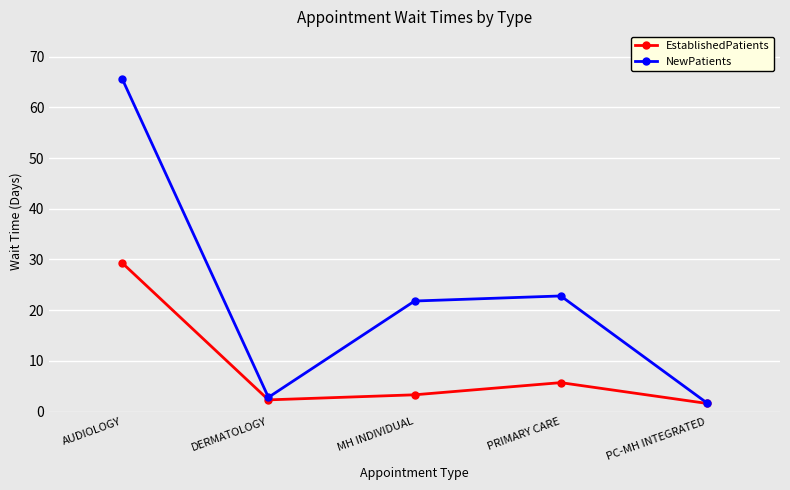

What is the total value across all series at DERMATOLOGY?

5.1